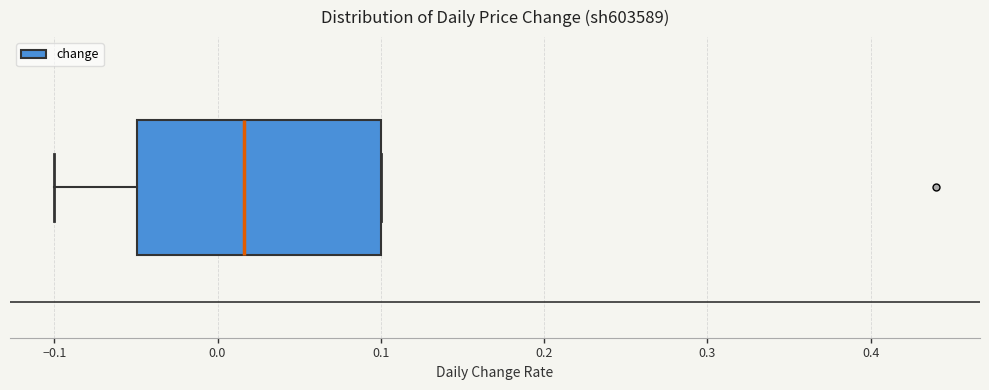

Transcribe this box plot: give where the median line is, the range the box spans, and where the two whiskers end, as read against the x-axis. The values are not printed on the chart, so give them approximately, as read against the axis.

median 0.02, box -0.05 to 0.10, whiskers -0.10 to 0.10